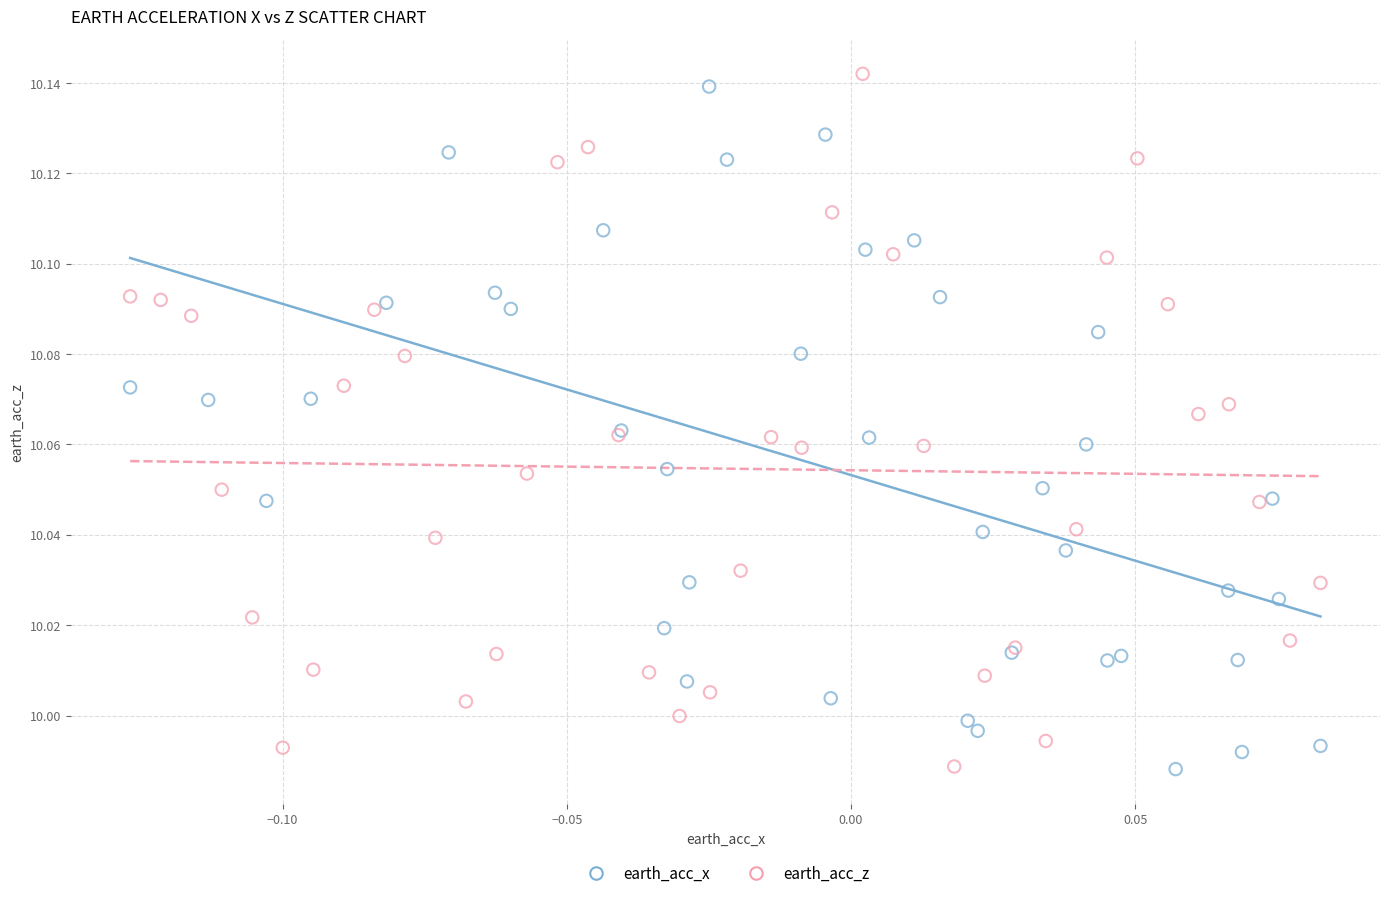

Which series has the widest spread of Y values?

earth_acc_z